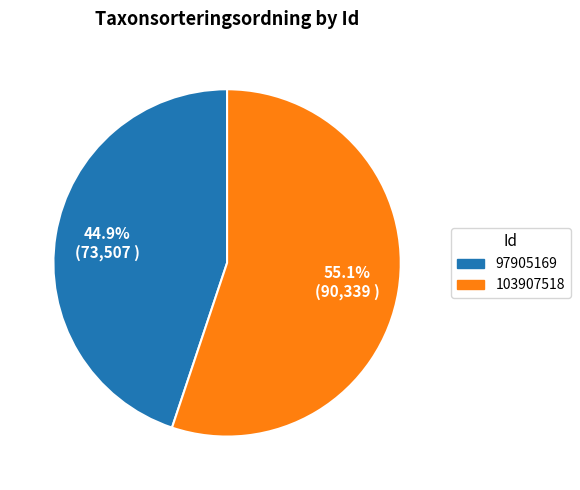

The 97905169 slice represents 45% of the pie. True or false?

True